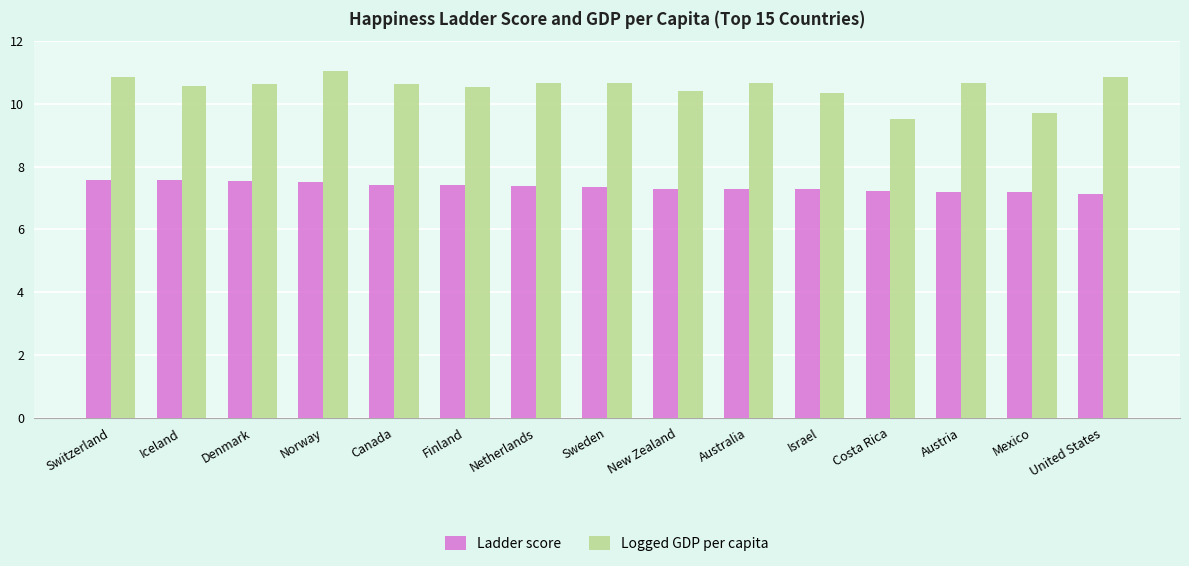

How many bars are there in each group?

2